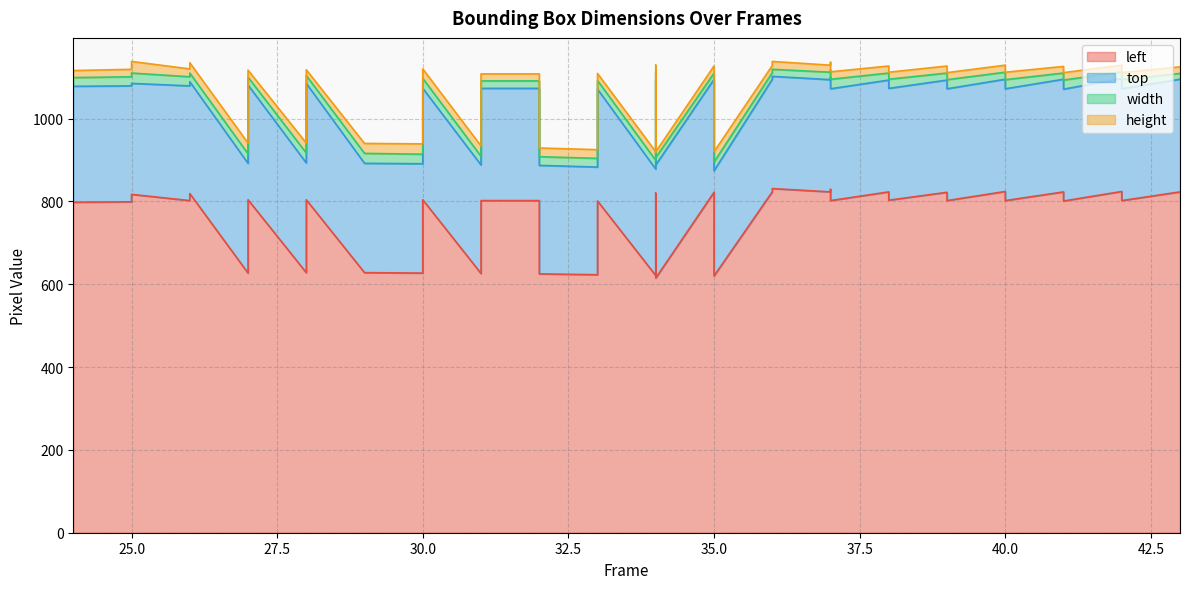

True or false: width has a value of 23 at 30.

True